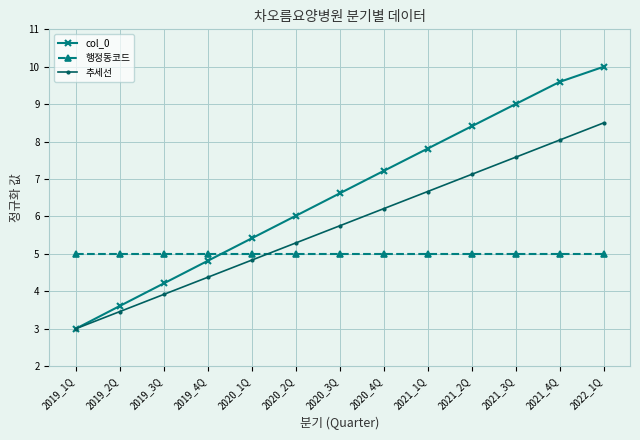

Which label corresponds to the largest value in the chart?

2022_1Q